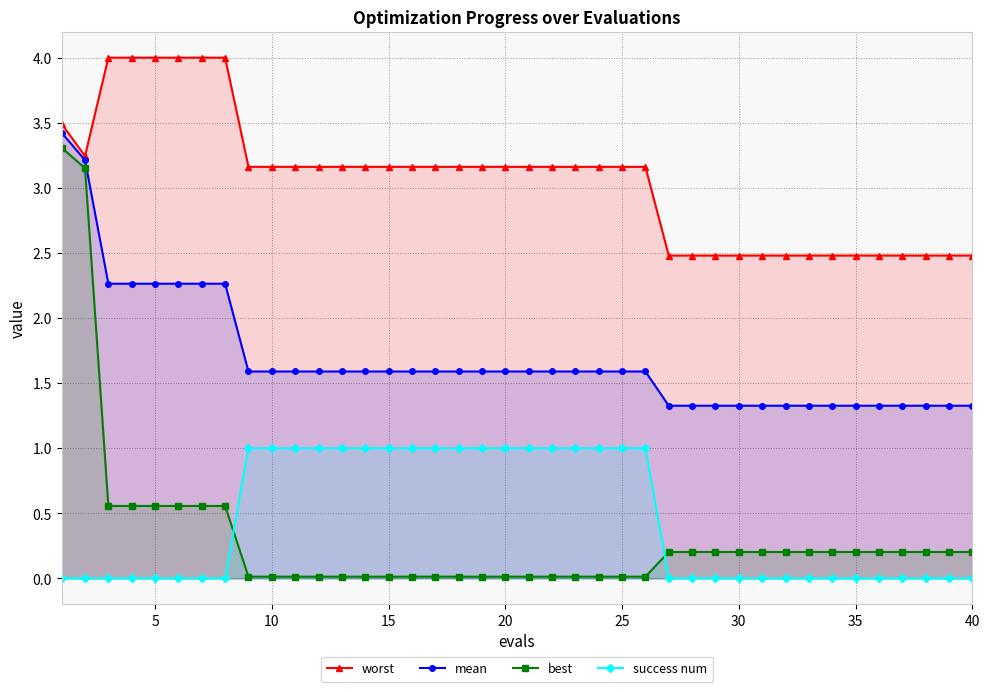

Rank the series by their maximum value, from highest to lowest.

worst, mean, best, success num